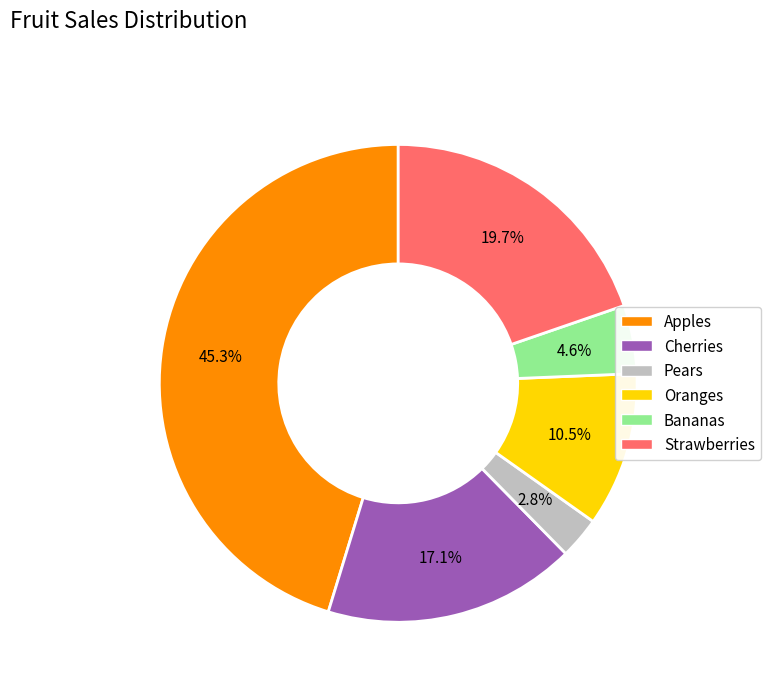

Between Pears and Cherries, which is larger?

Cherries